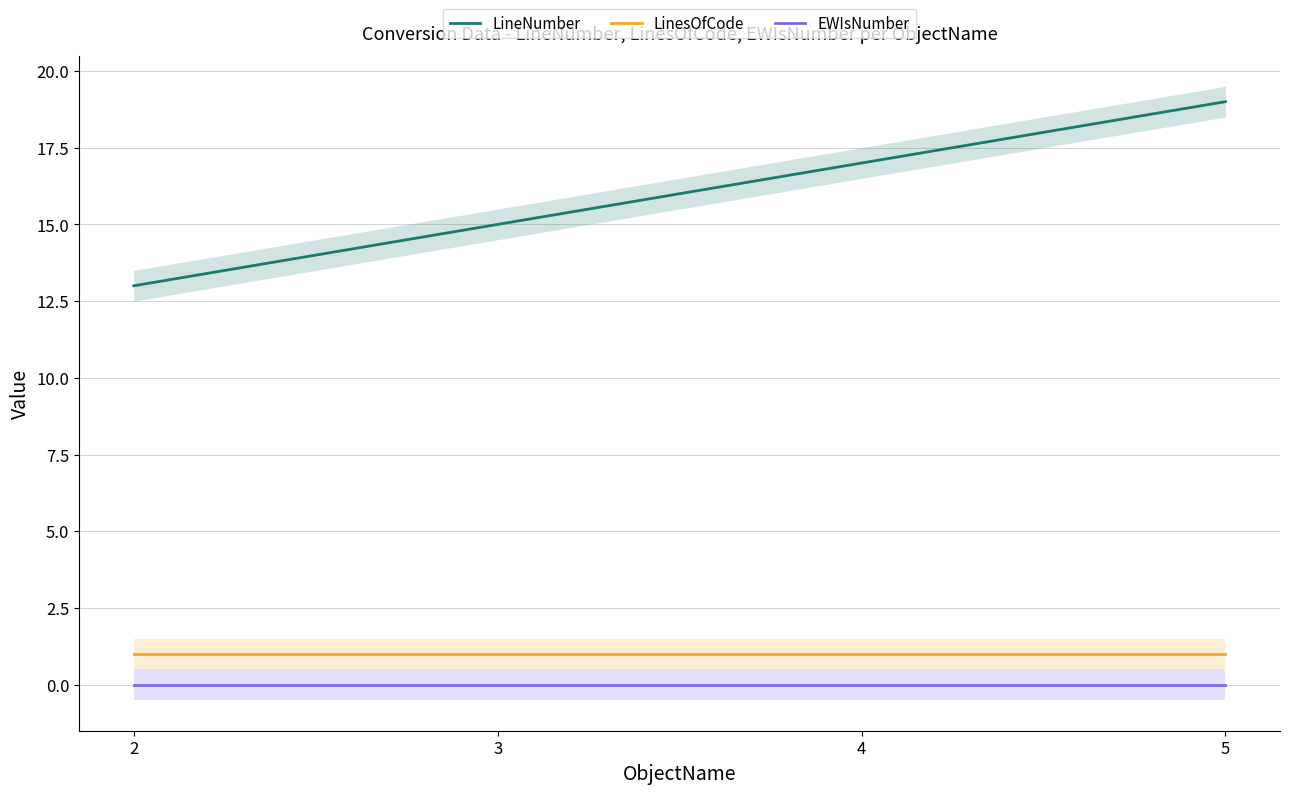

True or false: EWIsNumber and LineNumber intersect in this chart.

False